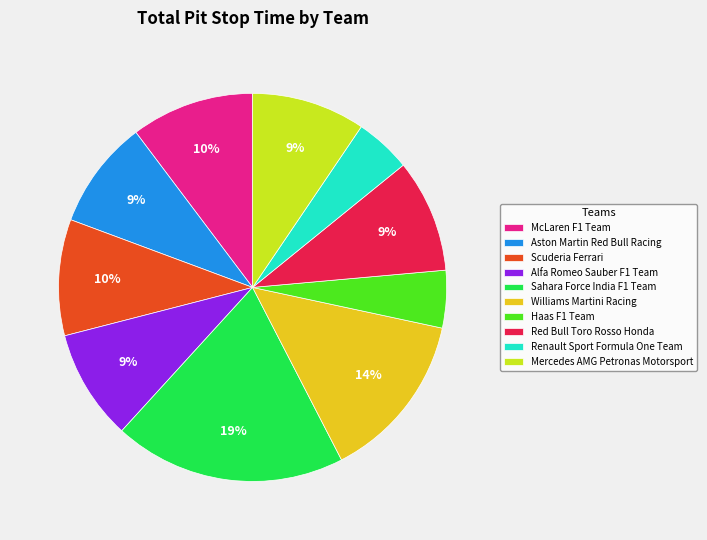

How many slices are in this pie chart?

10